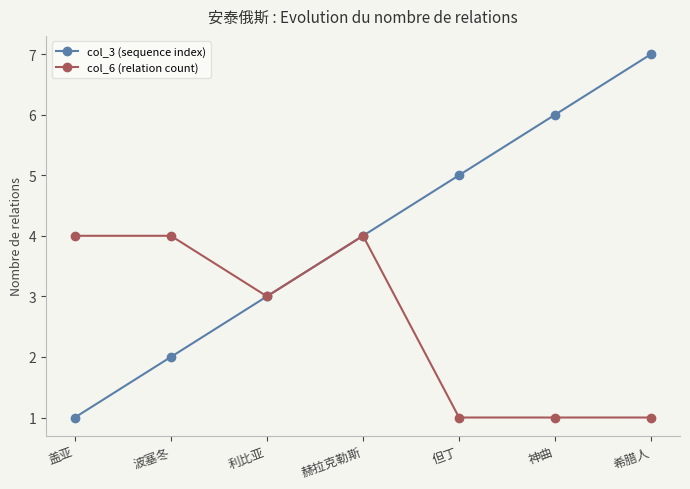

Which series has the largest total across all categories?

col_3 (sequence index)